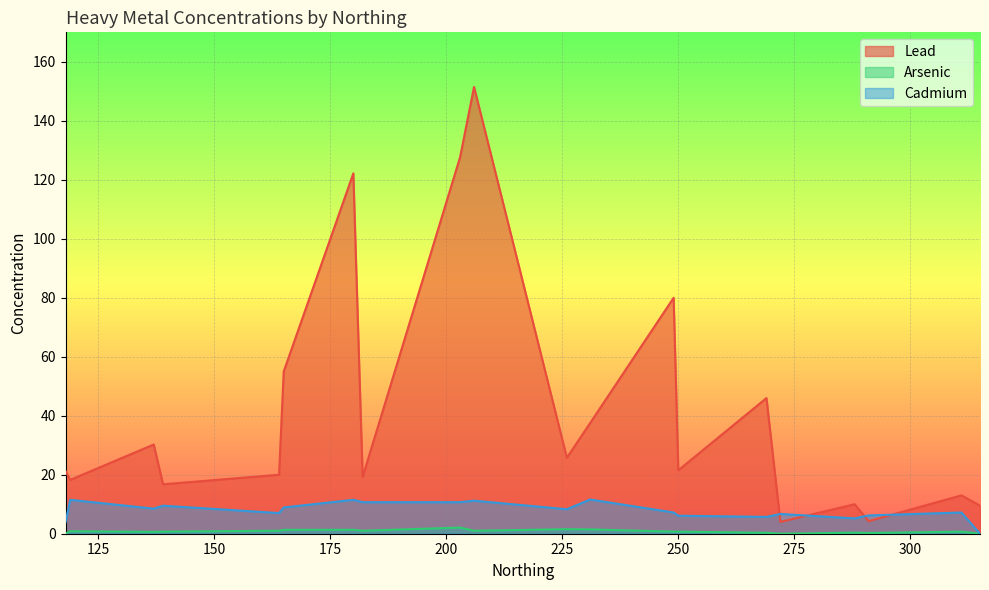

Between 182 and 288, which series saw the biggest shift?

Lead